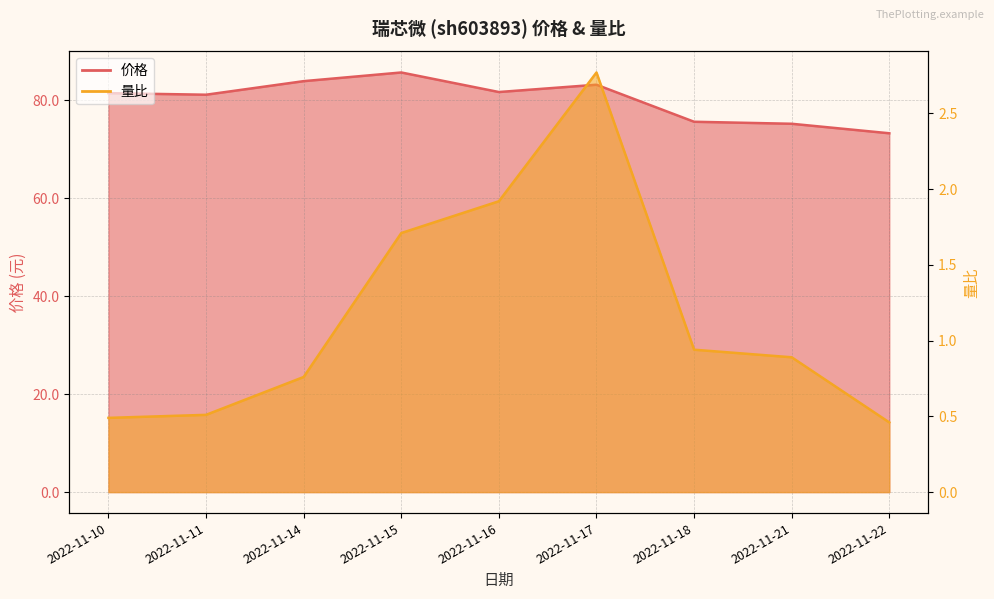

At how many categories does at least one series exceed 82?

3